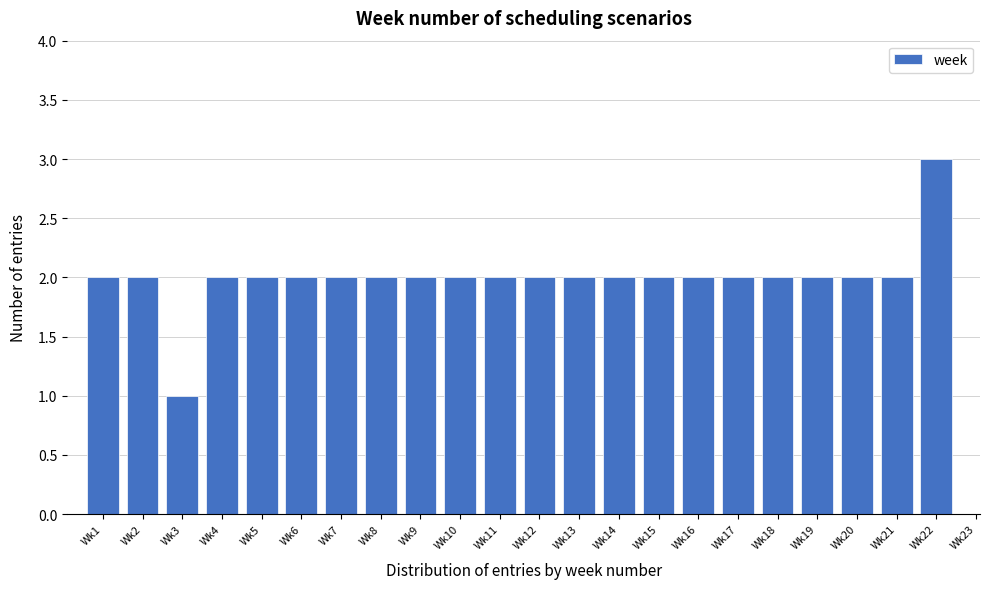

Reading right to left, transcribe all the data shown in this chart.

3	2	2	2	2	2	2	2	2	2	2	2	2	2	2	2	2	2	2	1	2	2